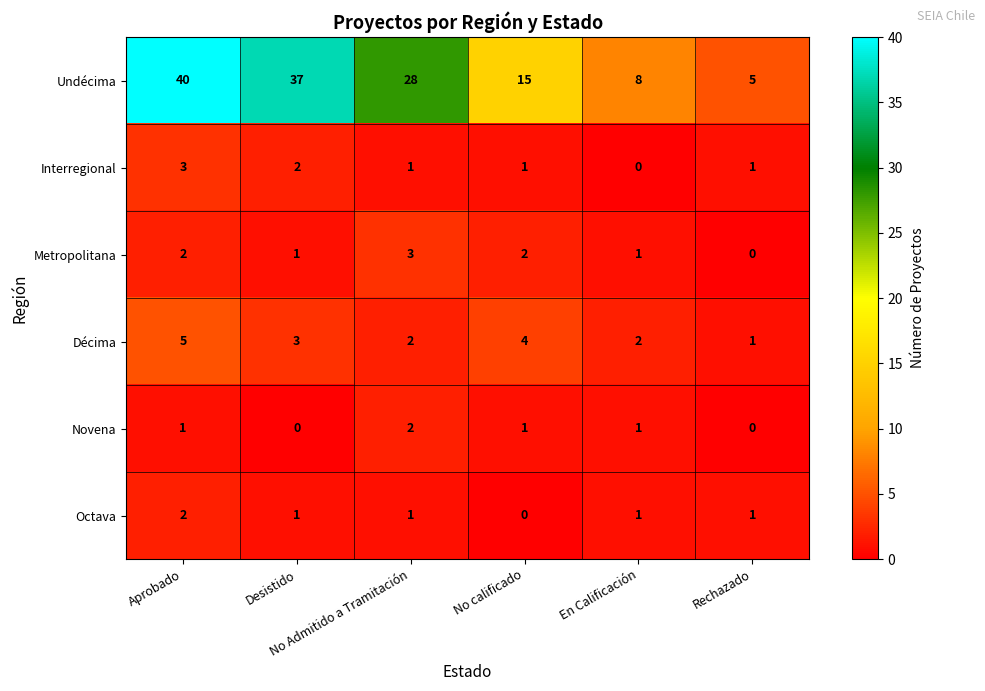

At how many categories does at least one series exceed 26?

3